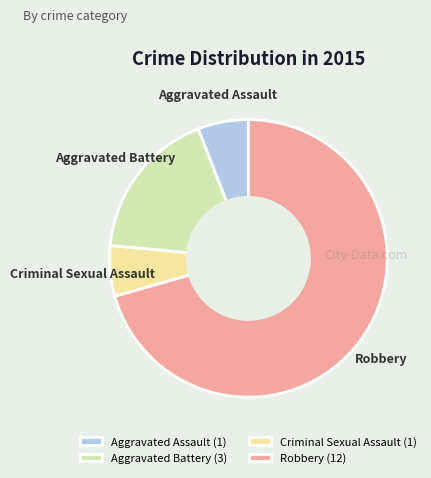

Which has a higher value, Aggravated Battery or Aggravated Assault?

Aggravated Battery